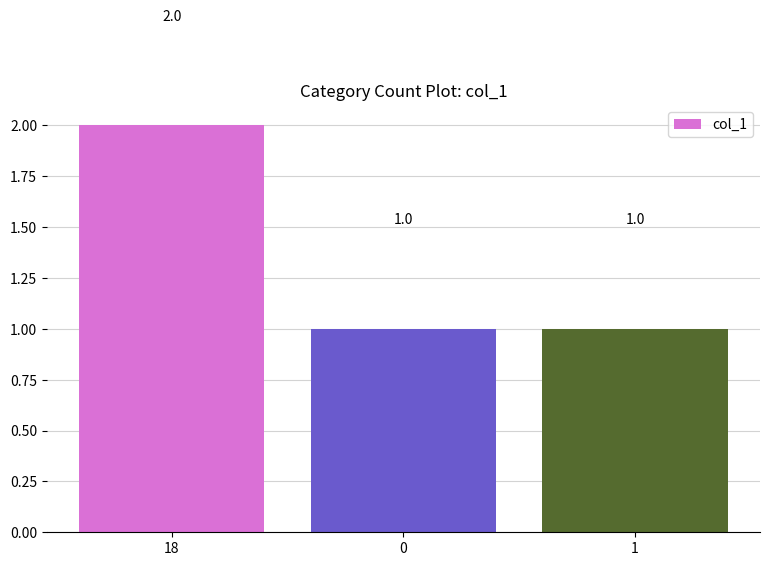

The value at 1 is 1. True or false?

True